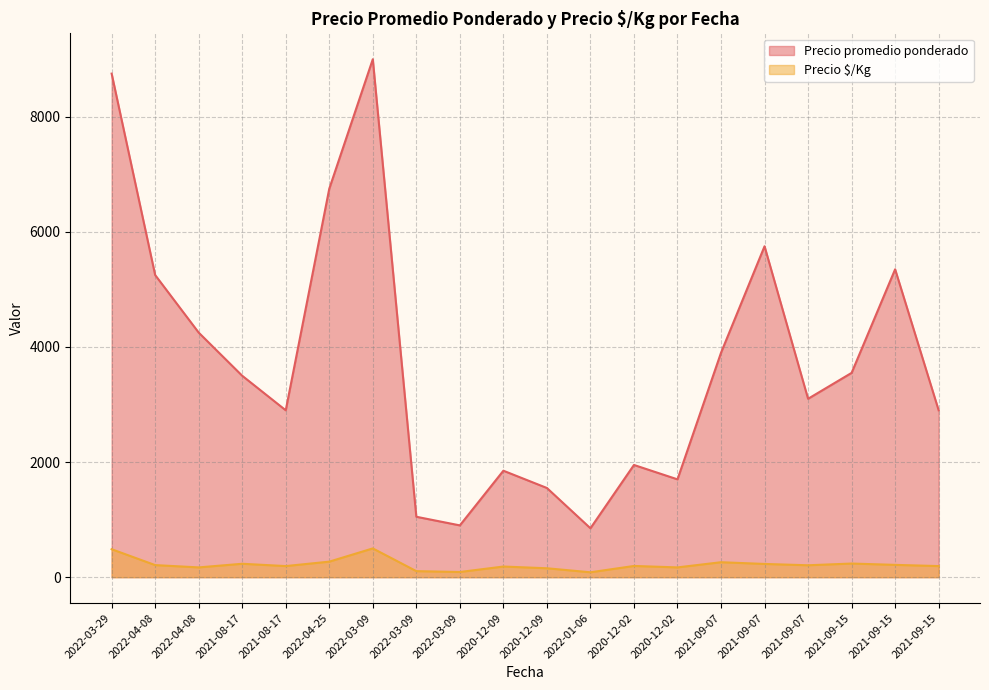

How many interior local peaks does the Precio $/Kg series have?

6